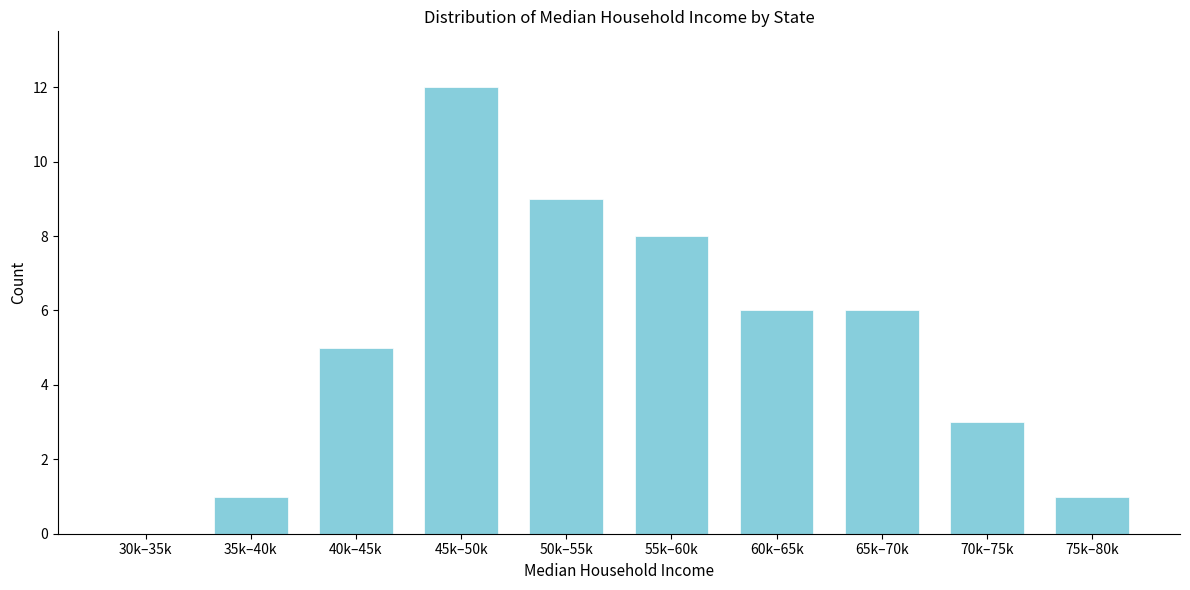

Reading right to left, extract all data points from this chart.

75k–80k=1	70k–75k=3	65k–70k=6	60k–65k=6	55k–60k=8	50k–55k=9	45k–50k=12	40k–45k=5	35k–40k=1	30k–35k=0